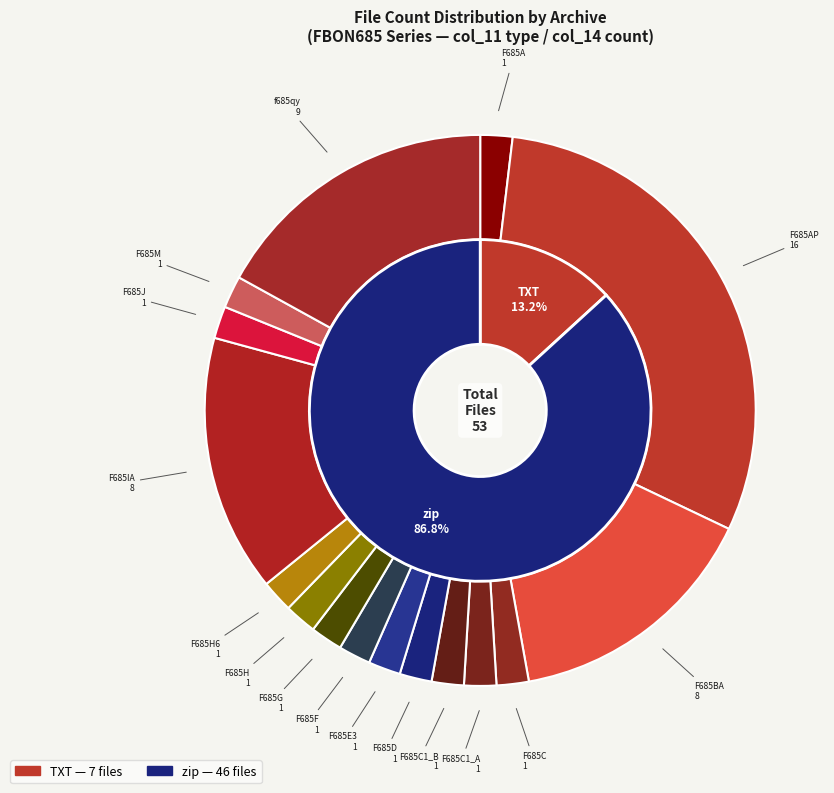

Approximately how many times larger is the value at TXT compared to TXT?

1.0